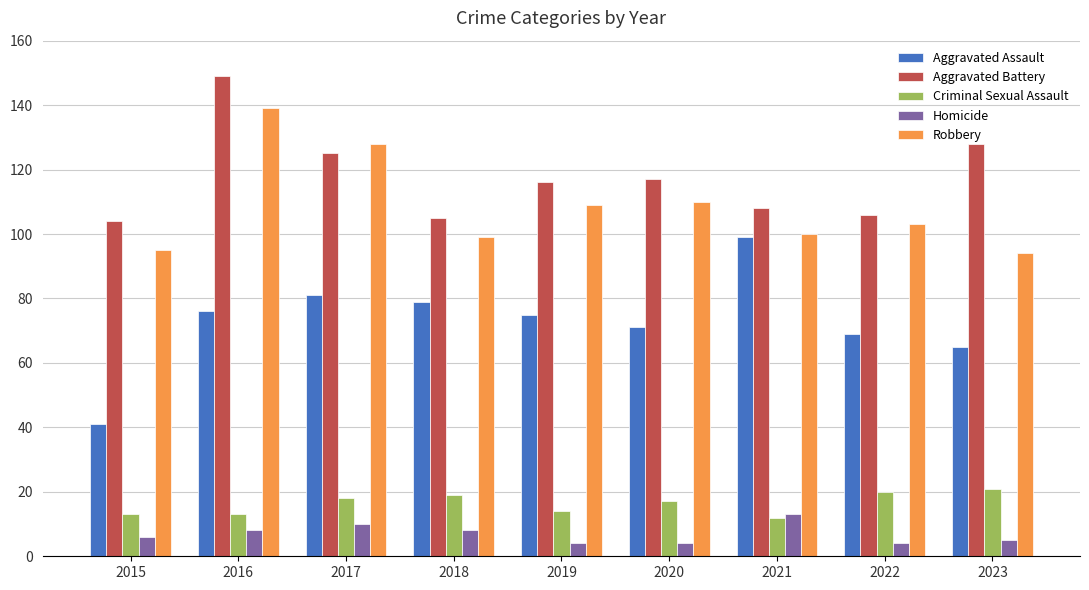

Reading left to right, transcribe all the data shown in this chart.

Aggravated Assault: 2015=41	2016=76	2017=81	2018=79	2019=75	2020=71	2021=99	2022=69	2023=65
Aggravated Battery: 2015=104	2016=149	2017=125	2018=105	2019=116	2020=117	2021=108	2022=106	2023=128
Criminal Sexual Assault: 2015=13	2016=13	2017=18	2018=19	2019=14	2020=17	2021=12	2022=20	2023=21
Homicide: 2015=6	2016=8	2017=10	2018=8	2019=4	2020=4	2021=13	2022=4	2023=5
Robbery: 2015=95	2016=139	2017=128	2018=99	2019=109	2020=110	2021=100	2022=103	2023=94